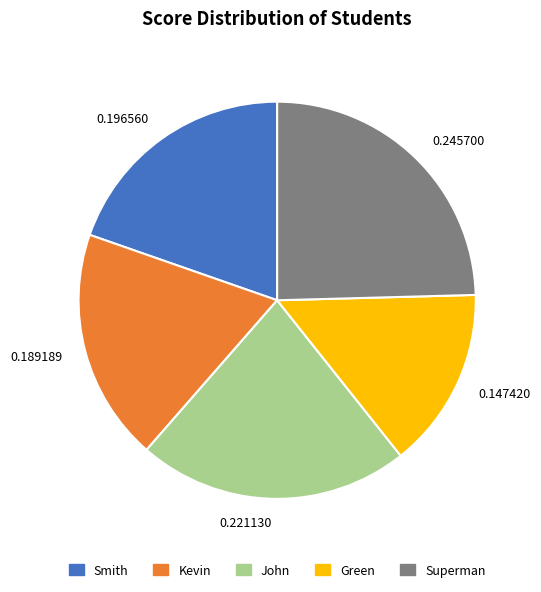

How many slices are in this pie chart?

5